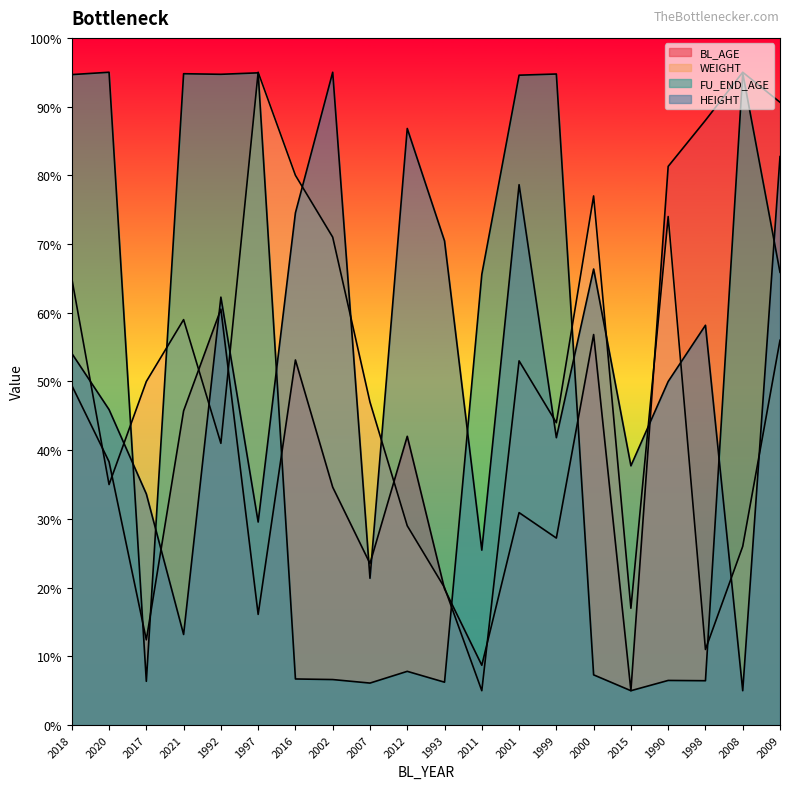

What is the value of the HEIGHT point at the 1st from the left?

54.1